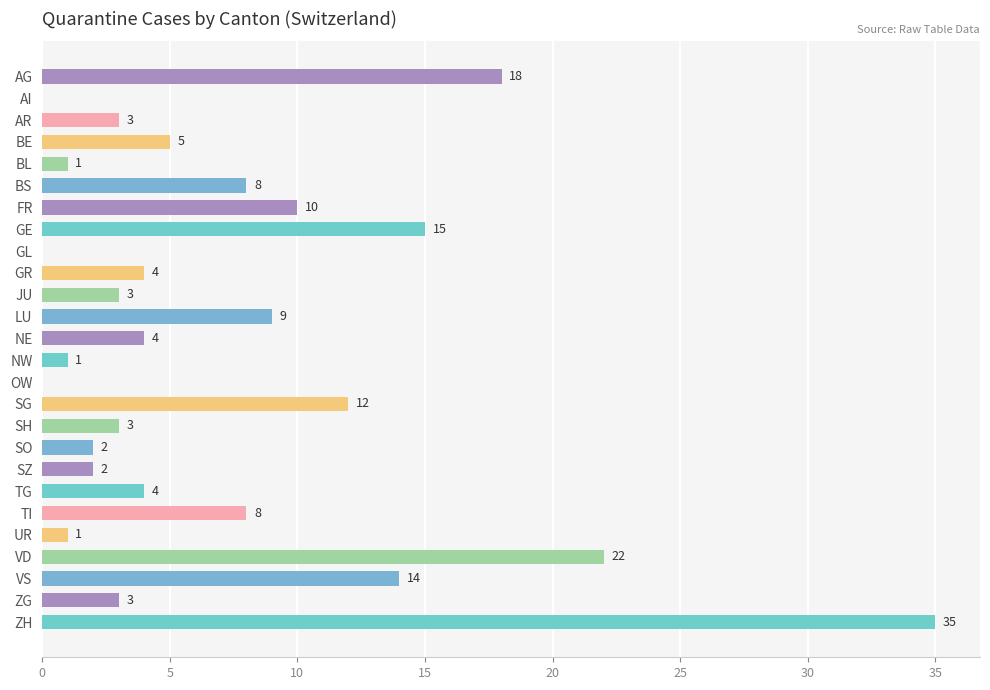

What is the ratio of the value at BS to the value at FR?

0.8